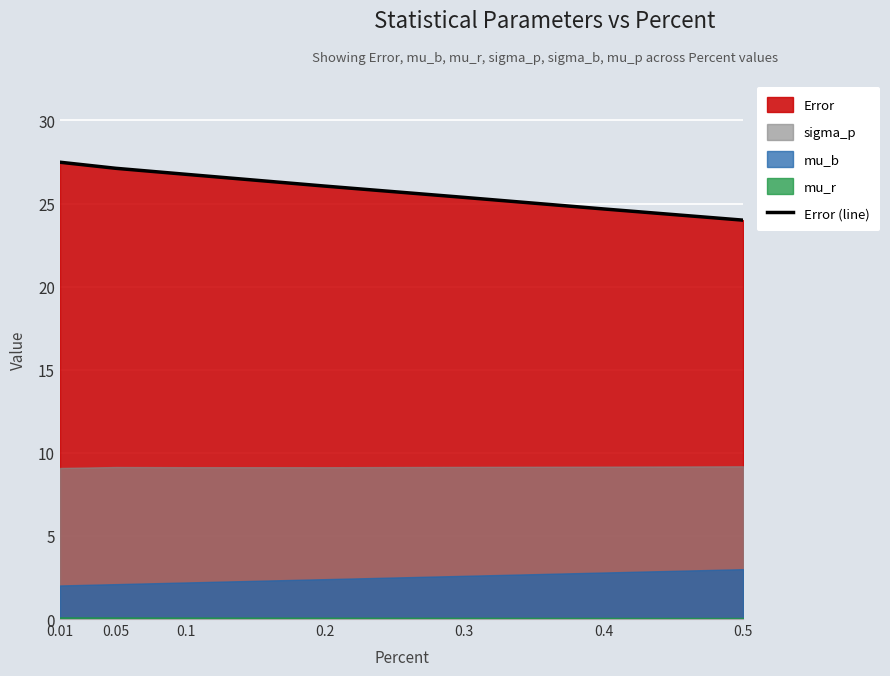

The value at 0.05 is 27.1. True or false?

True